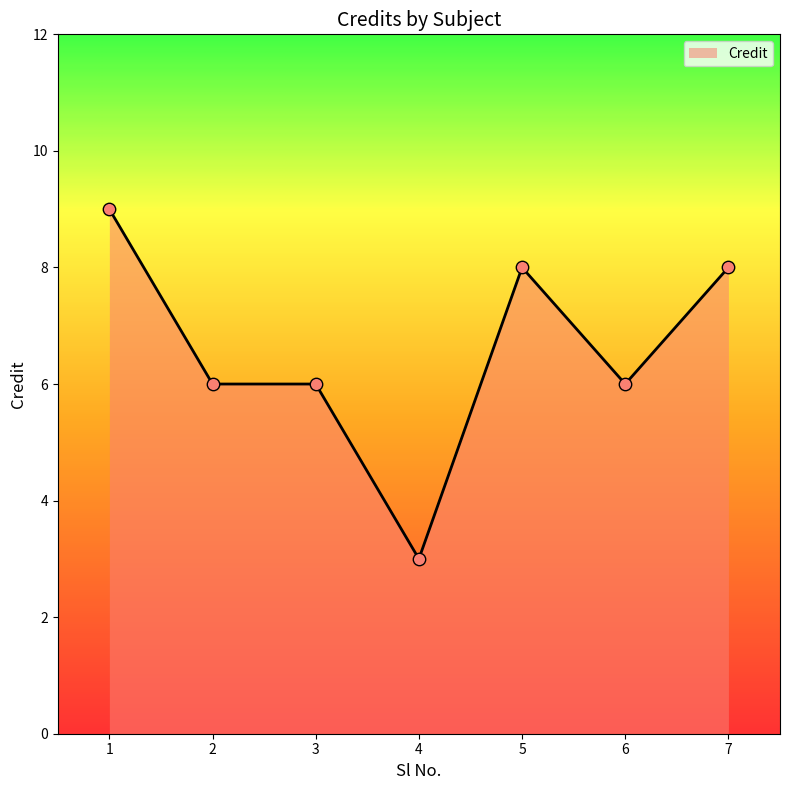

Between 5 and 2, which is larger?

5